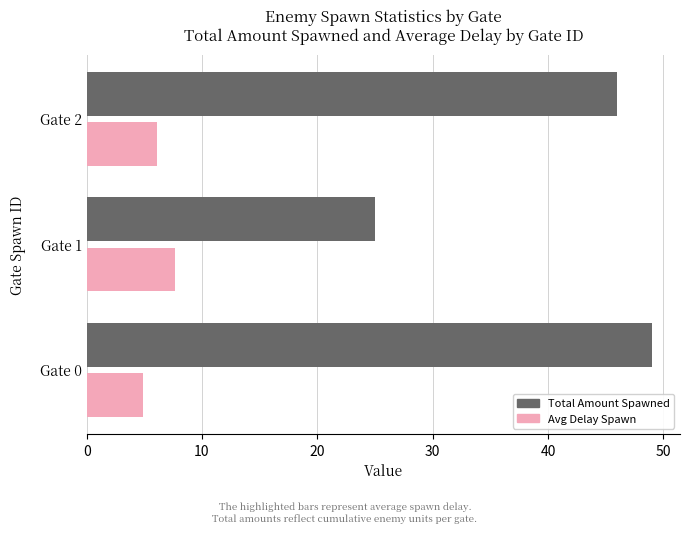

Is the value of Total Amount Spawned at Gate 0 greater than the value of Avg Delay Spawn at Gate 0?

Yes